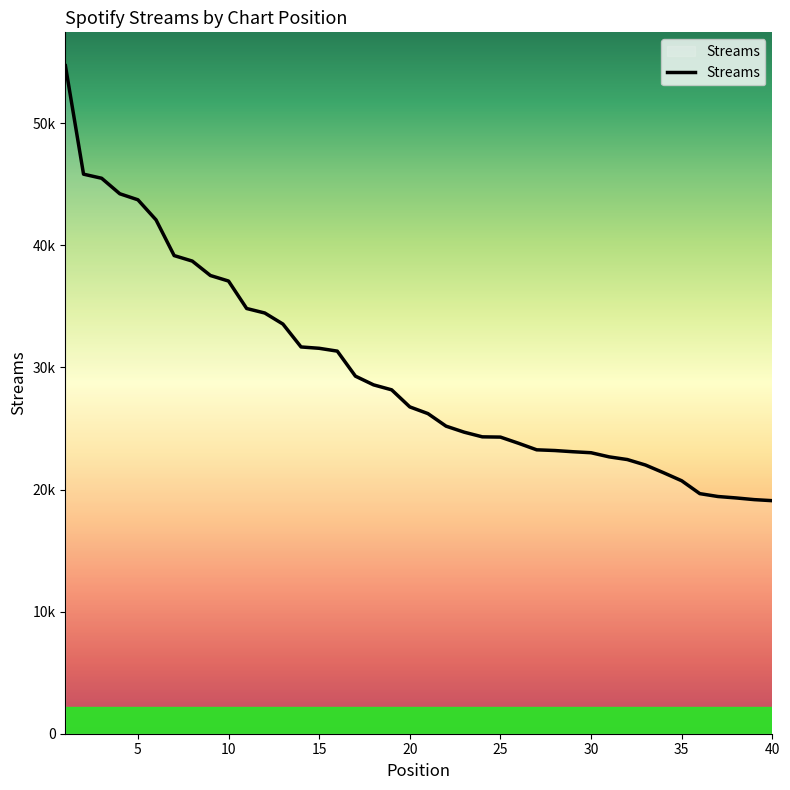

Is this an area chart (filled region under the line)?

Yes